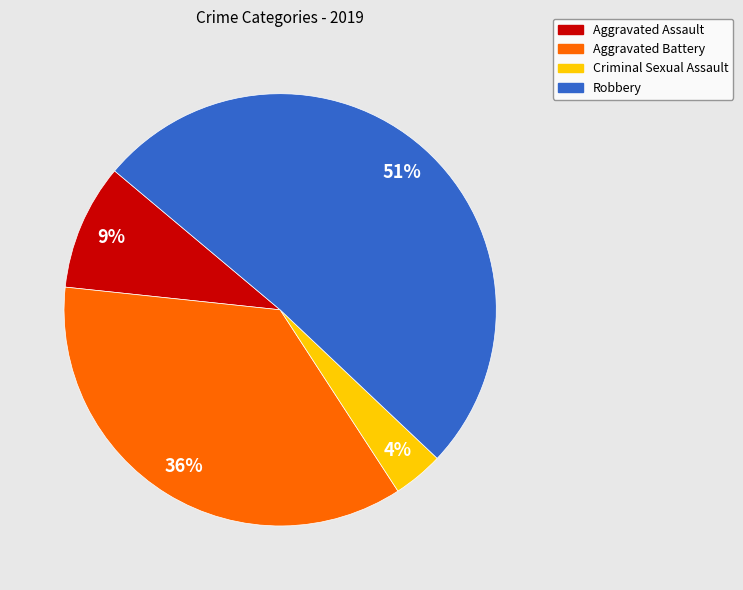

True or false: Aggravated Assault accounts for 1% of the total.

False